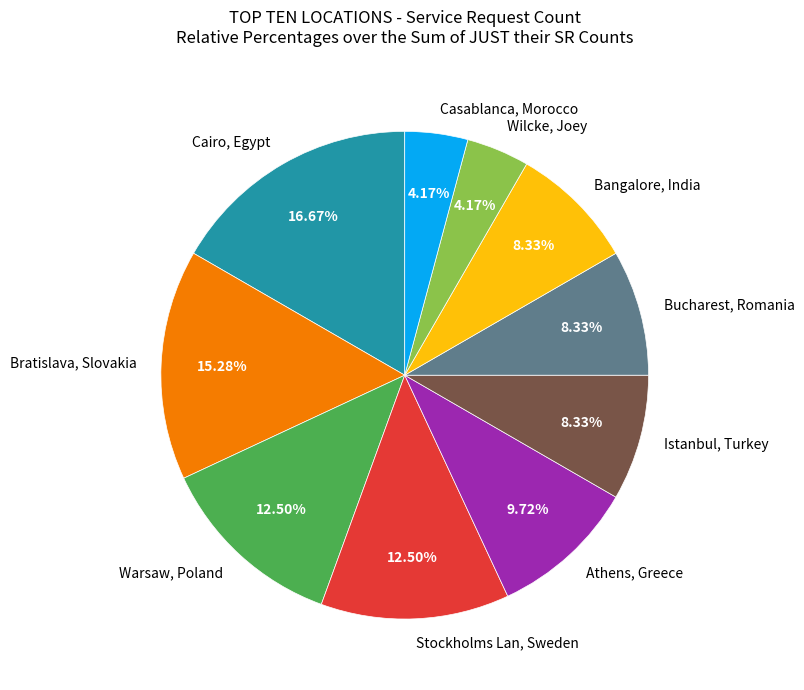

What is the largest slice in the pie chart?

Cairo, Egypt